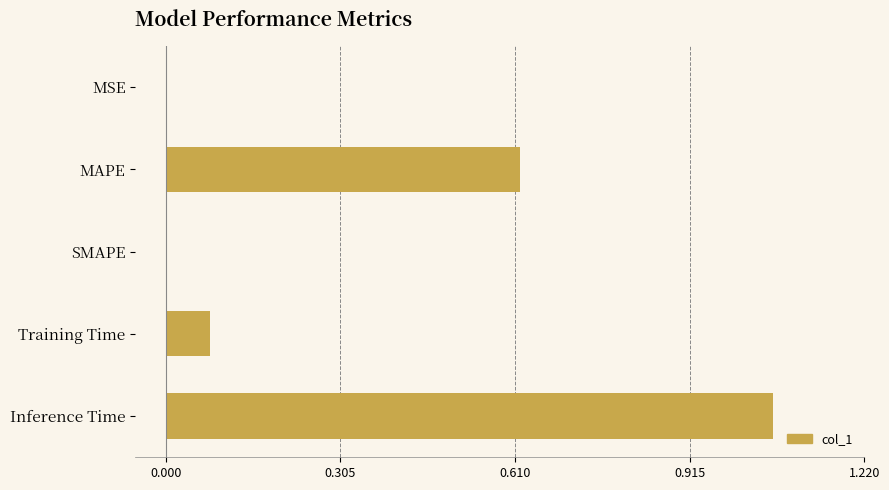

At which category does the chart reach its peak across all series?

Inference Time